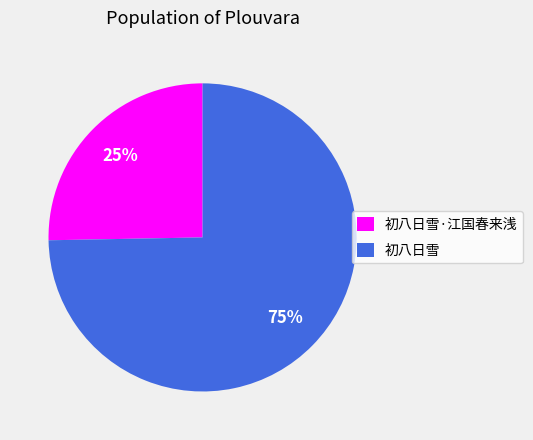

What percentage is the 初八日雪 slice, to the nearest percent?

75%